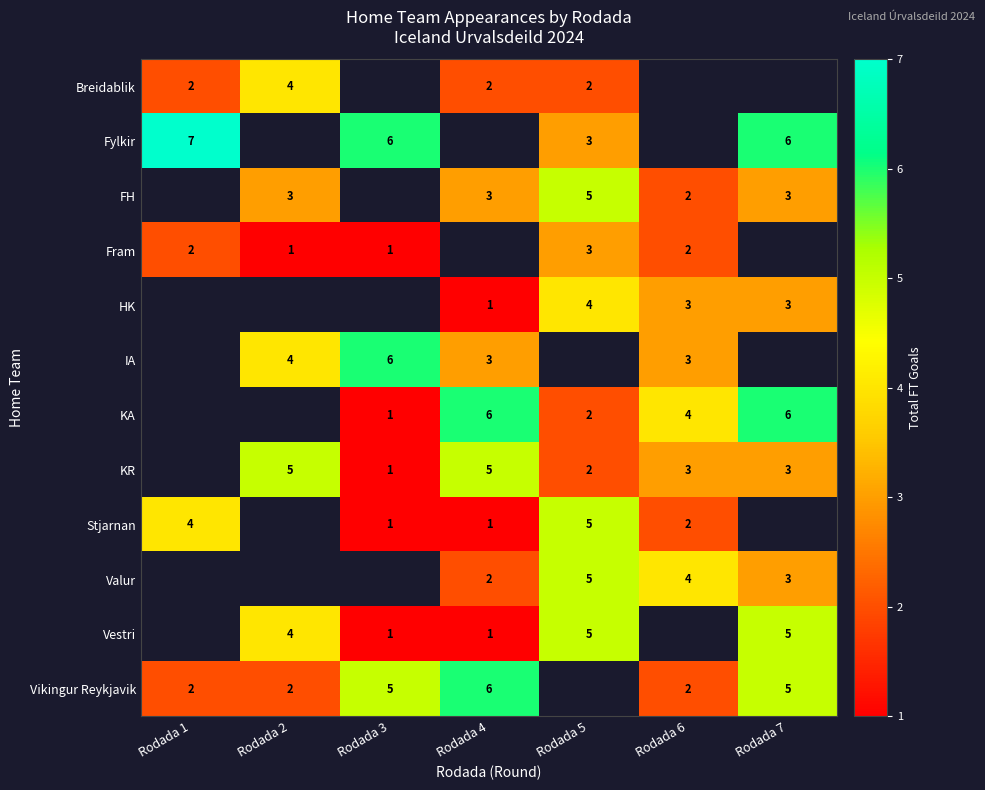

Between Rodada 5 and Rodada 4, which is larger?

Rodada 5